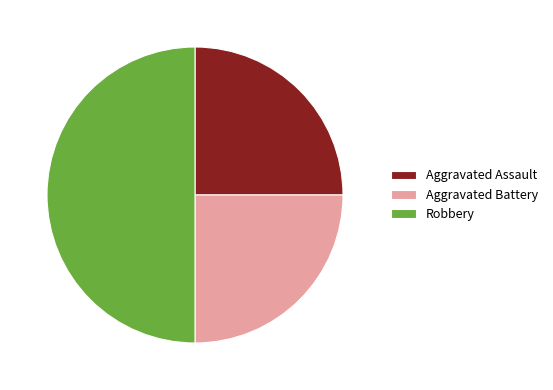

Is Aggravated Assault the majority of the pie?

No